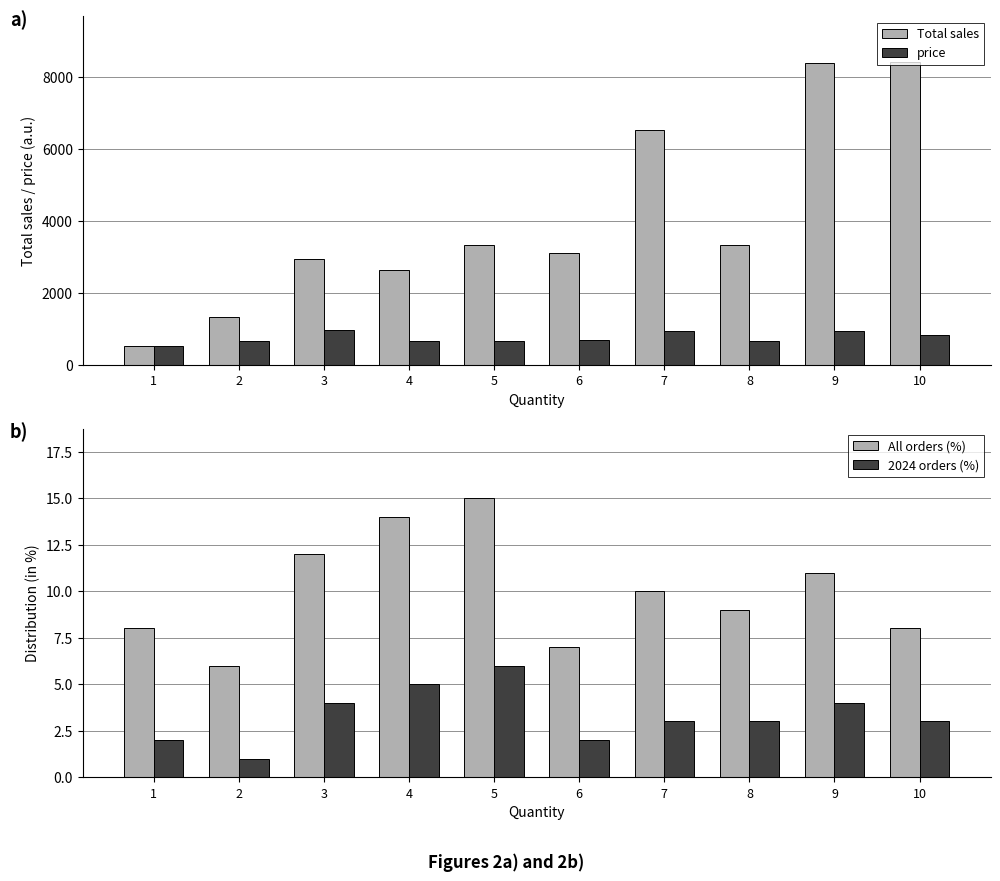

Reading left to right, extract all data points from this chart.

Total sales: 1=519.2	2=1325.7	3=2938.2	4=2645.0	5=3327.9	6=3115.1	7=6514.9	8=3332.2	9=8376.3	10=8417.0
price: 1=519.2	2=662.9	3=979.4	4=661.2	5=665.6	6=694.4	7=930.7	8=666.4	9=938.3	10=841.7
All orders (%): 1=8.0	2=6.0	3=12.0	4=14.0	5=15.0	6=7.0	7=10.0	8=9.0	9=11.0	10=8.0
2024 orders (%): 1=2.0	2=1.0	3=4.0	4=5.0	5=6.0	6=2.0	7=3.0	8=3.0	9=4.0	10=3.0